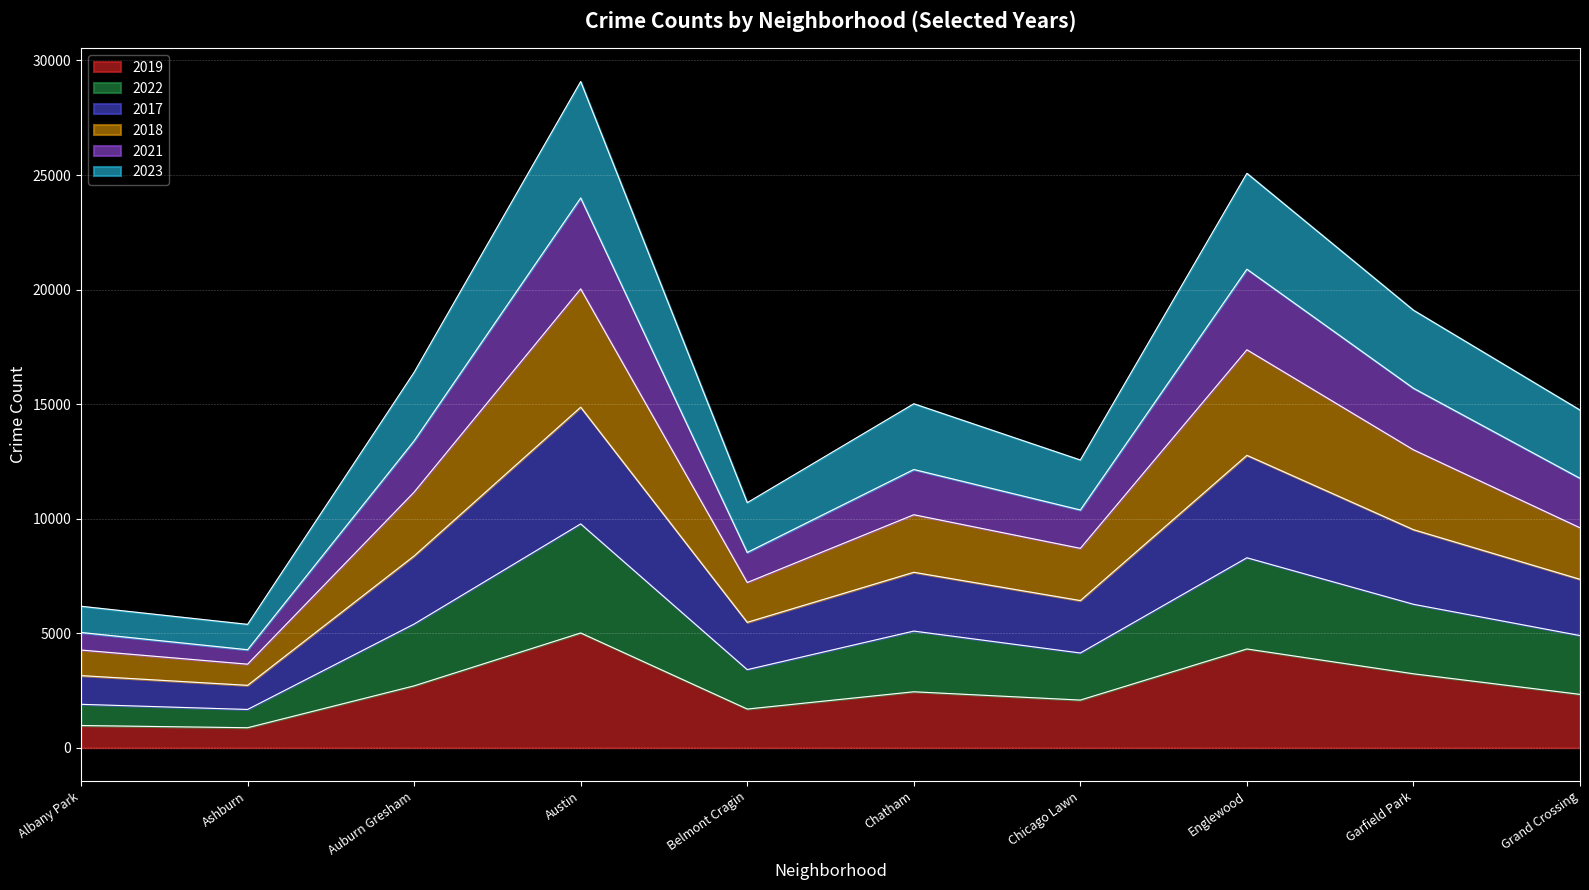

In 2017, how many points are higher than both neighbors (excluding endpoints)?

3